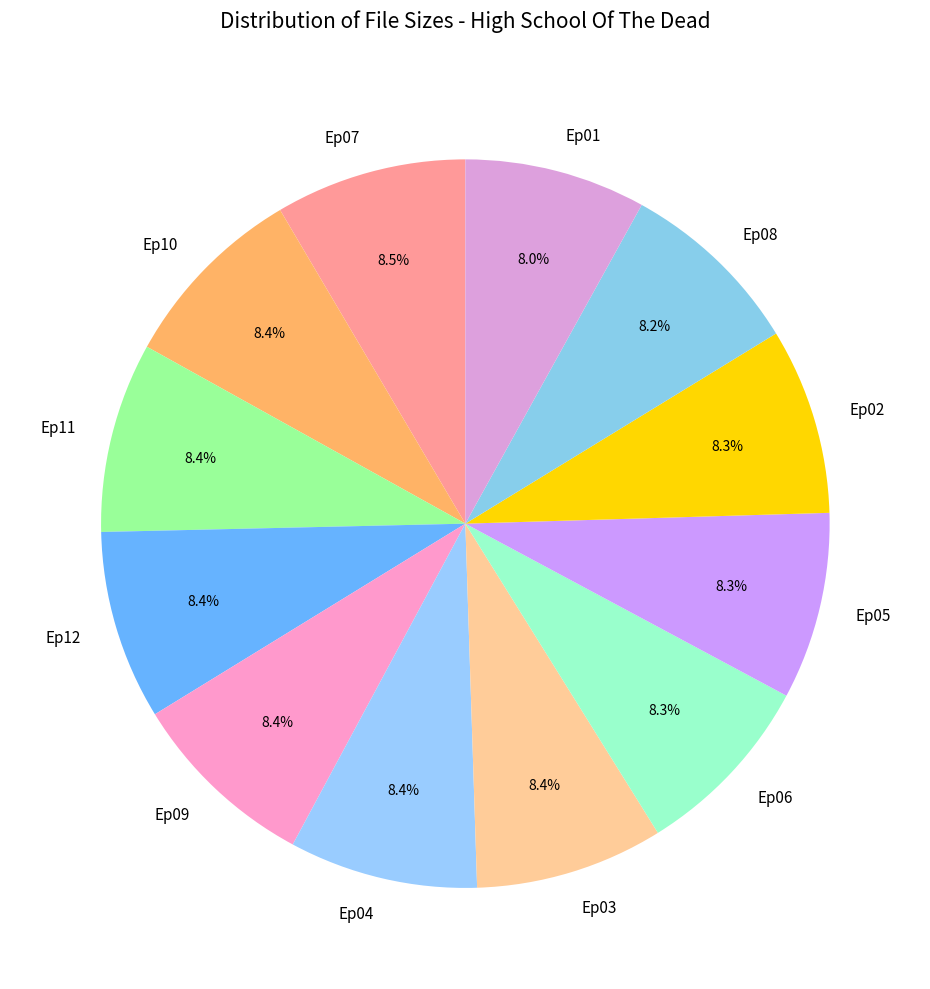

What percentage is the Ep09 slice, to the nearest percent?

8%